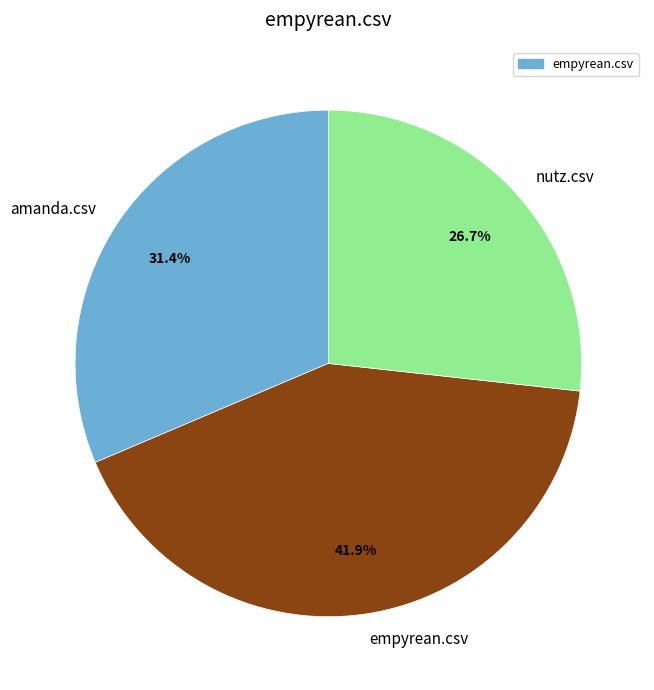

How much of the chart is everything except empyrean.csv?

58.1%